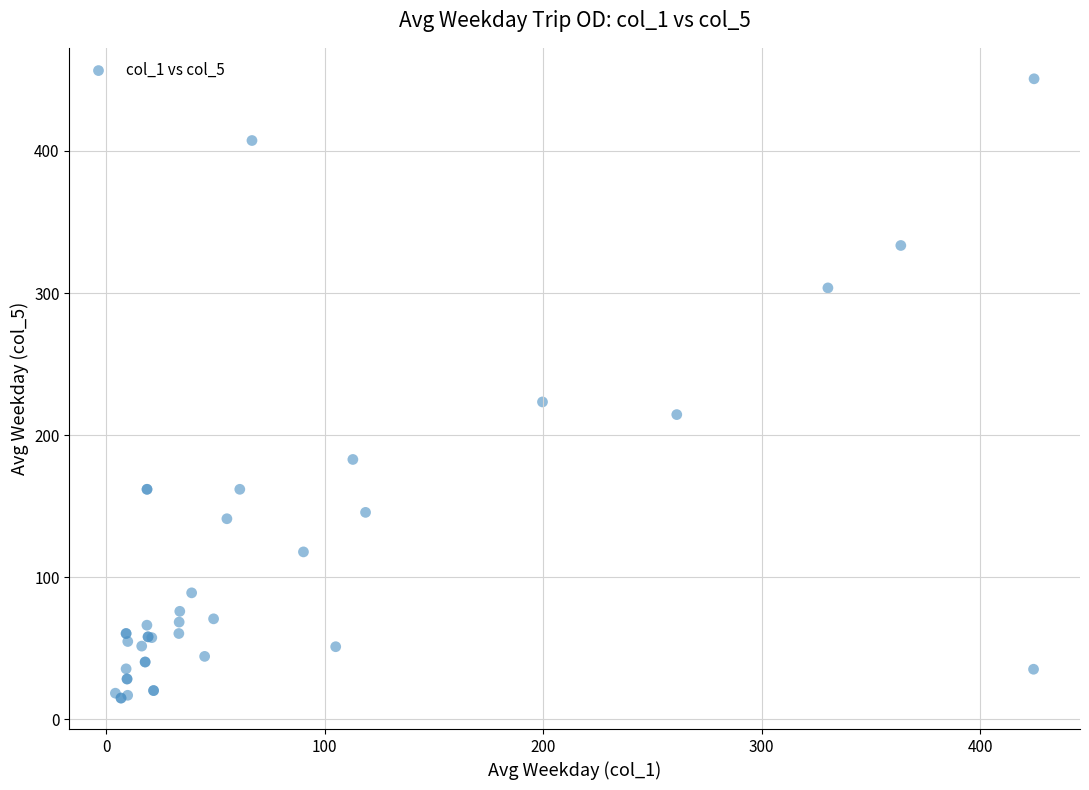

What Y value in the scatter plot is closest to 232?

223.4